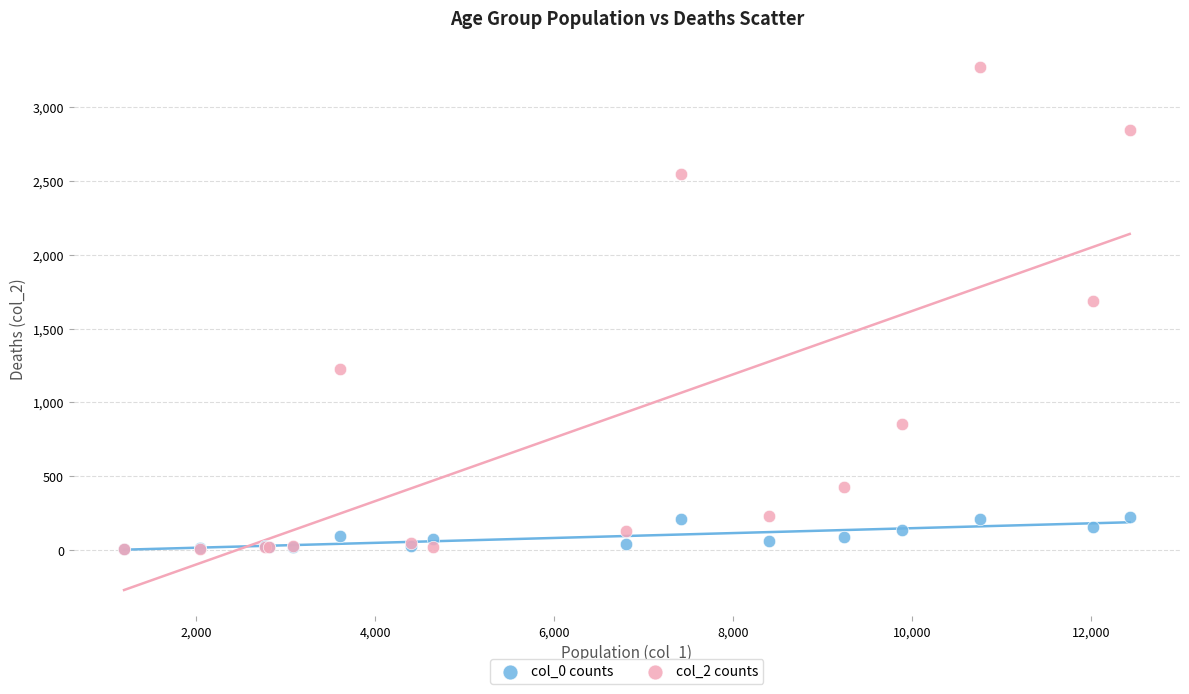

Across all series, what Y value is closest to 1638?

1690